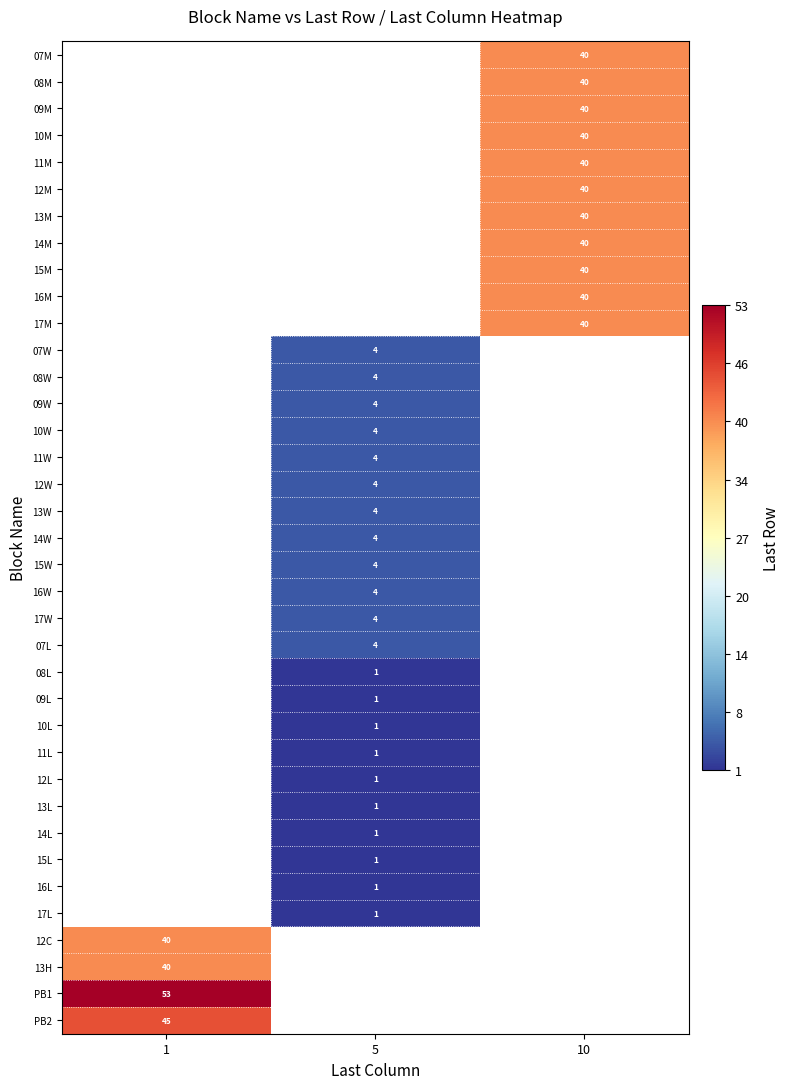

Is it true that 13H equals 40 at 1?

True